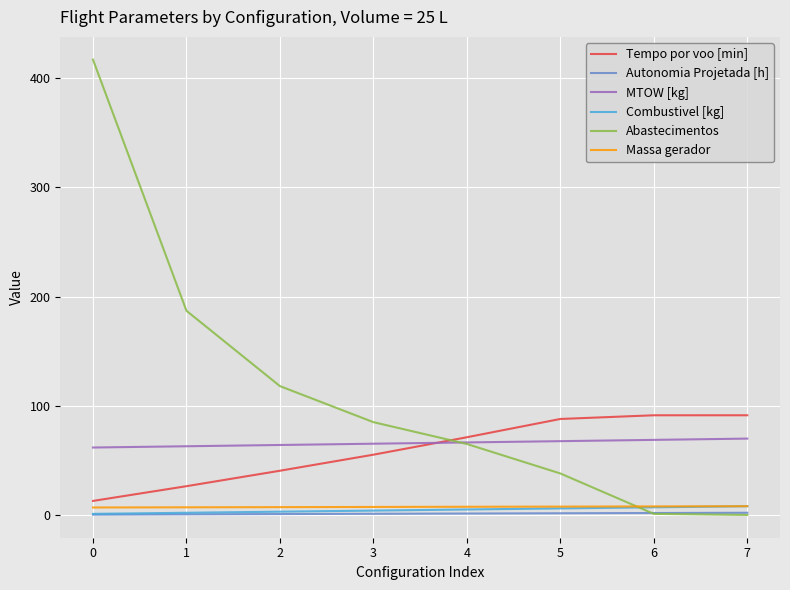

At which label does Tempo por voo [min] reach its minimum?

0